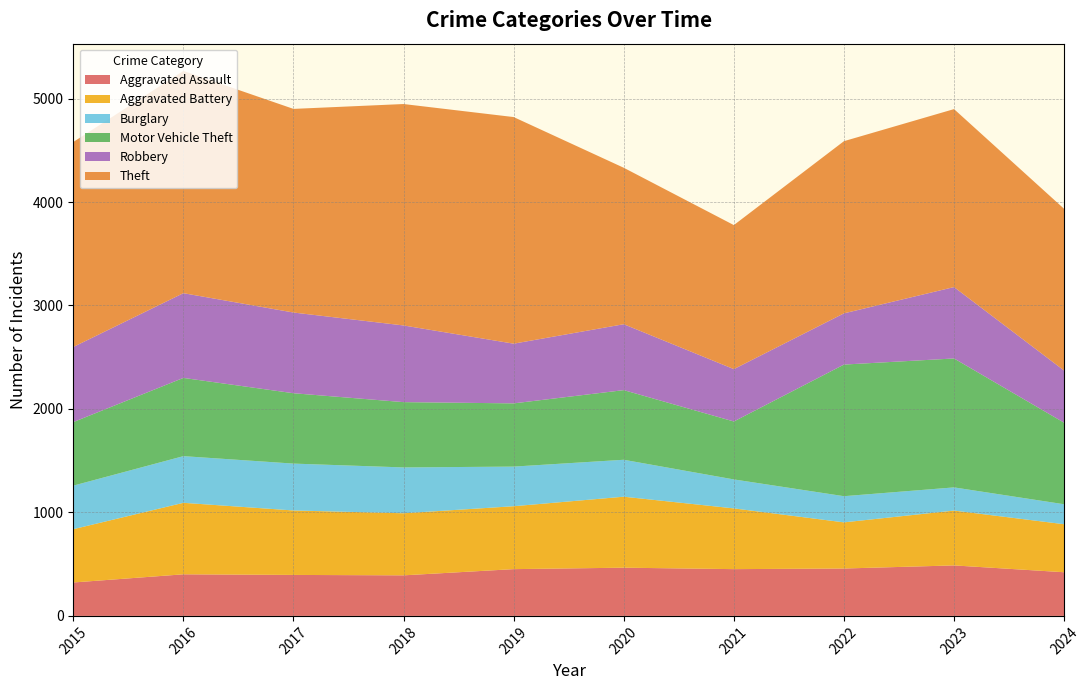

Reading left to right, transcribe all the data shown in this chart.

Aggravated Assault: 323	402	396	392	452	466	452	458	488	422
Aggravated Battery: 515	691	623	600	608	686	587	446	530	464
Burglary: 421	451	453	443	383	357	280	253	224	193
Motor Vehicle Theft: 614	756	680	631	611	673	560	1272	1246	788
Robbery: 726	819	780	741	577	637	506	495	690	504
Theft: 1981	2148	1968	2140	2190	1512	1392	1664	1720	1563